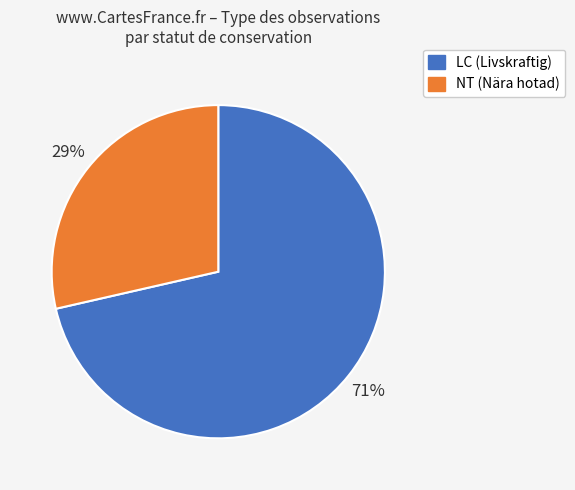

The LC (Livskraftig) slice represents 71% of the pie. True or false?

True